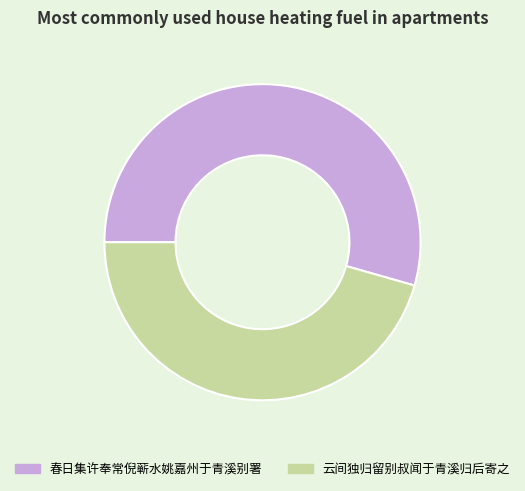

Is the sum of 春日集许奉常倪蕲水姚嘉州于青溪别署 and 云间独归留别叔闻于青溪归后寄之 greater than half?

Yes